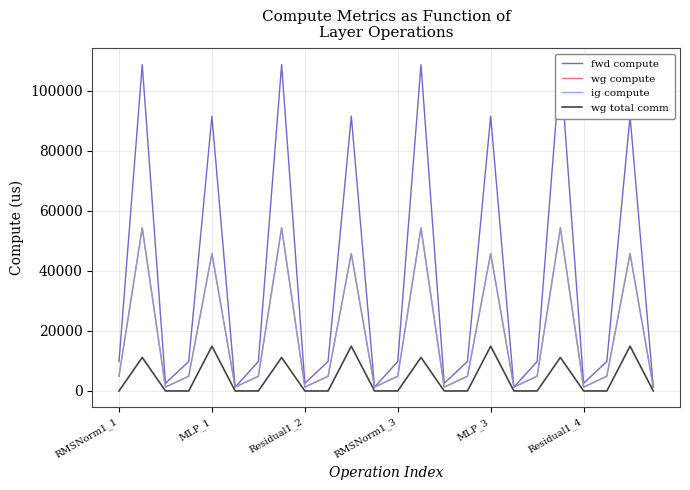

True or false: wg compute and ig compute intersect in this chart.

False